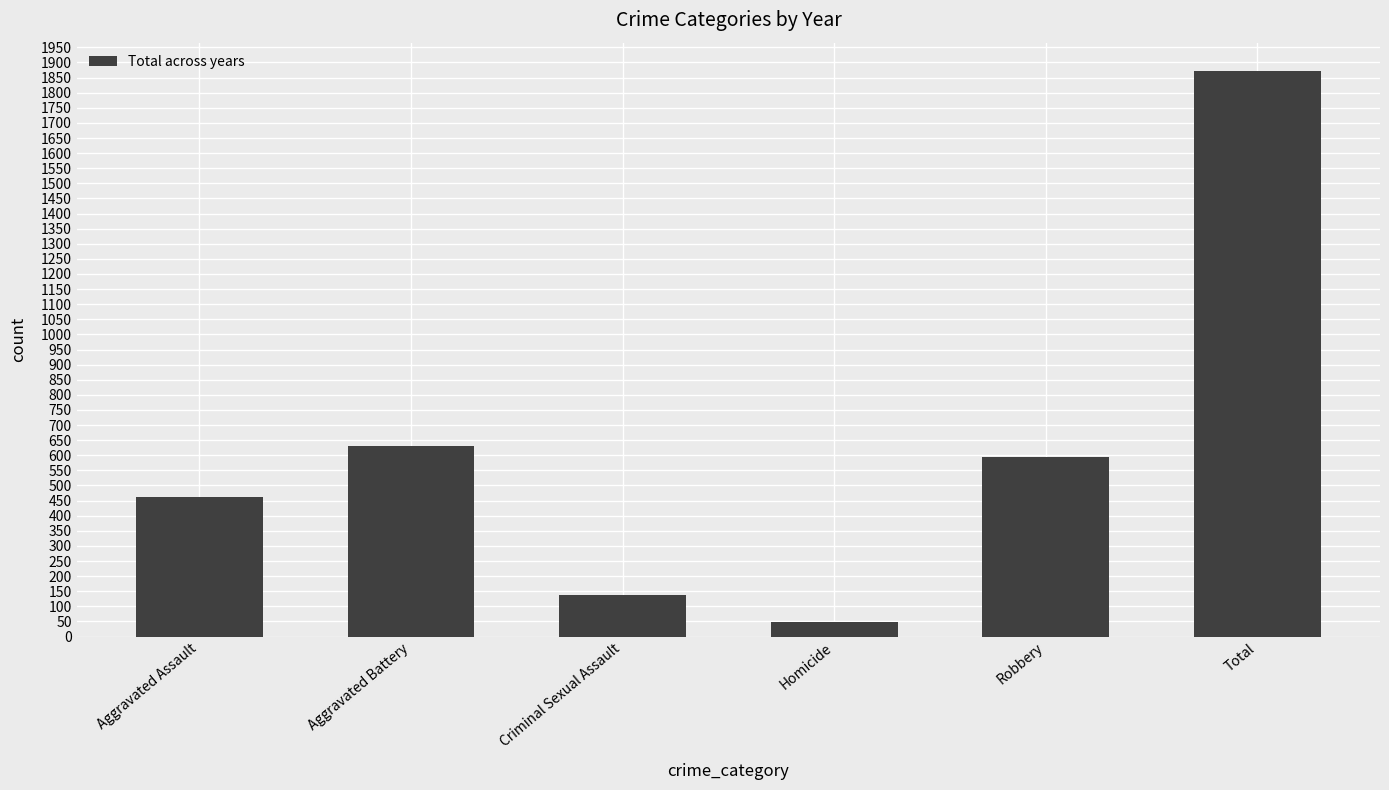

Between Robbery and Aggravated Assault, which is larger?

Robbery